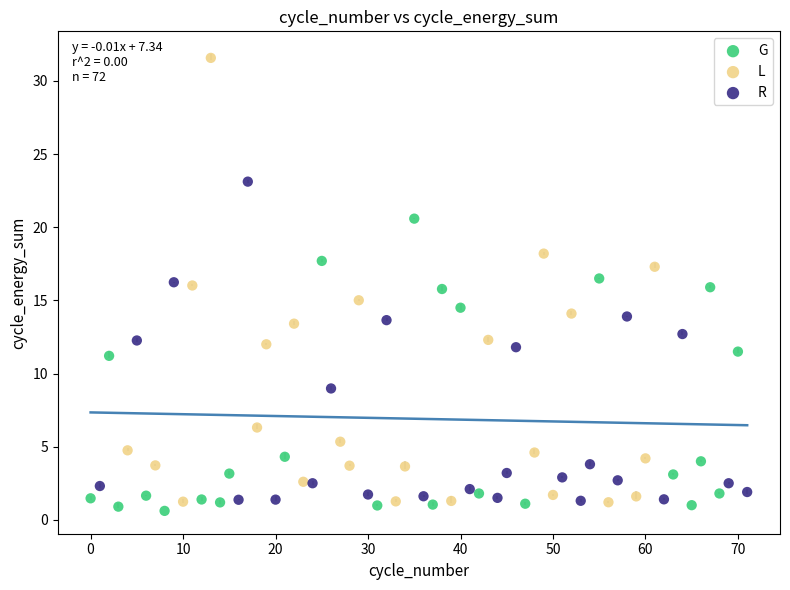

Which series has the widest spread of Y values?

L